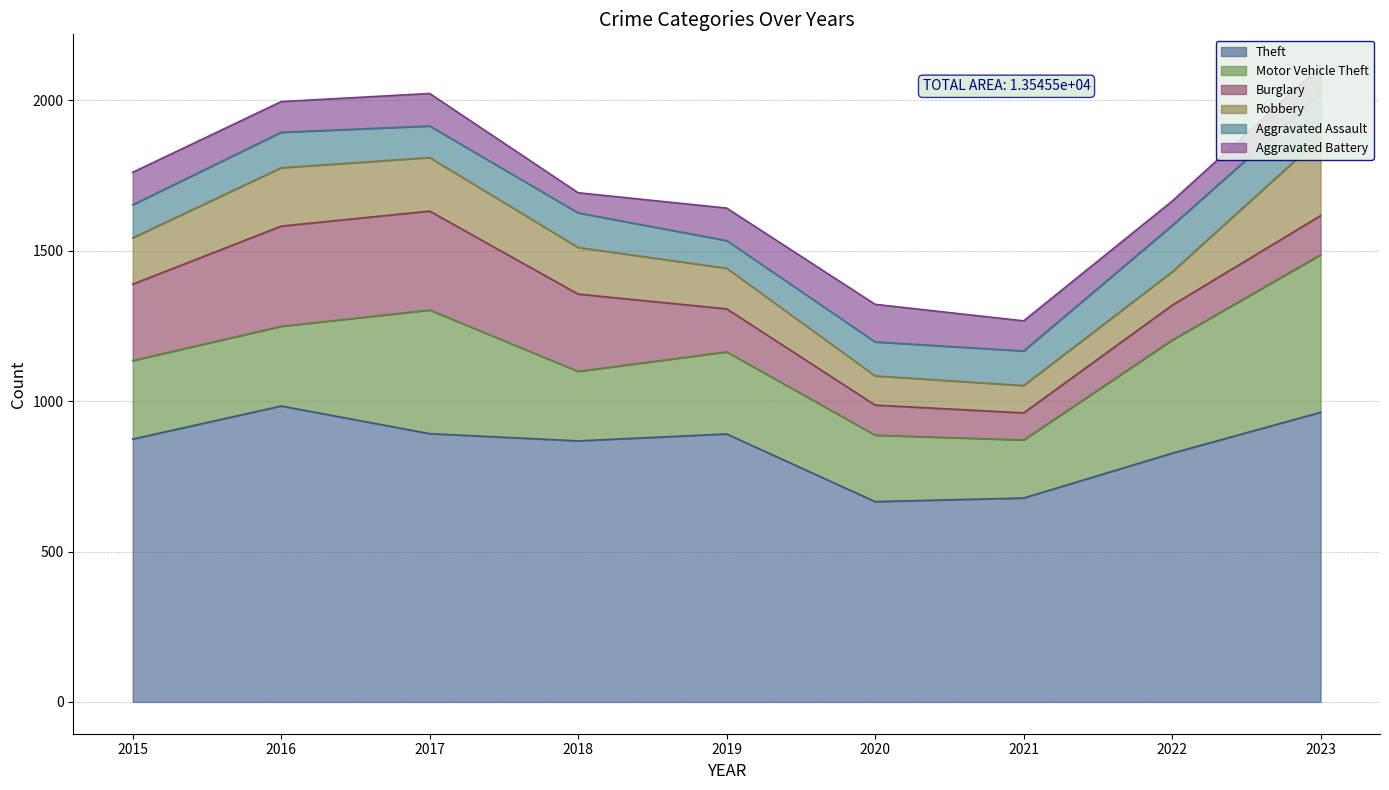

Reading right to left, transcribe all the data shown in this chart.

Theft: 2023=963	2022=827	2021=678	2020=666	2019=891	2018=868	2017=892	2016=984	2015=874
Motor Vehicle Theft: 2023=524	2022=376	2021=193	2020=221	2019=273	2018=231	2017=411	2016=265	2015=261
Burglary: 2023=130	2022=116	2021=90	2020=100	2019=143	2018=257	2017=329	2016=333	2015=254
Robbery: 2023=260	2022=111	2021=91	2020=97	2019=135	2018=155	2017=178	2016=194	2015=154
Aggravated Assault: 2023=145	2022=154	2021=115	2020=113	2019=92	2018=115	2017=105	2016=118	2015=110
Aggravated Battery: 2023=92	2022=81	2021=100	2020=125	2019=108	2018=67	2017=108	2016=102	2015=108